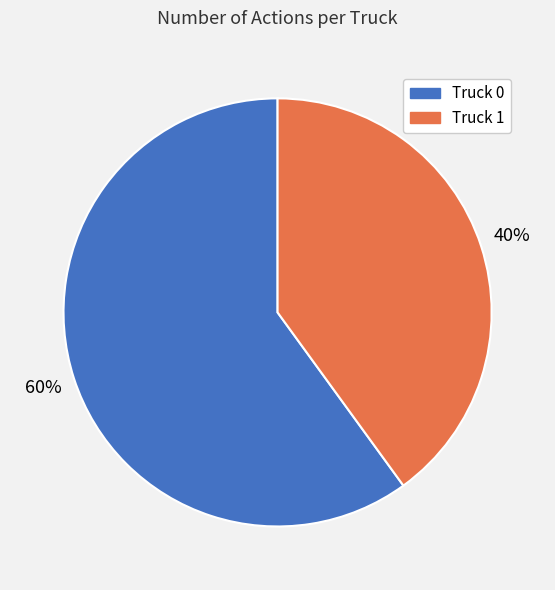

To the nearest percent, what is the average slice percentage?

50%